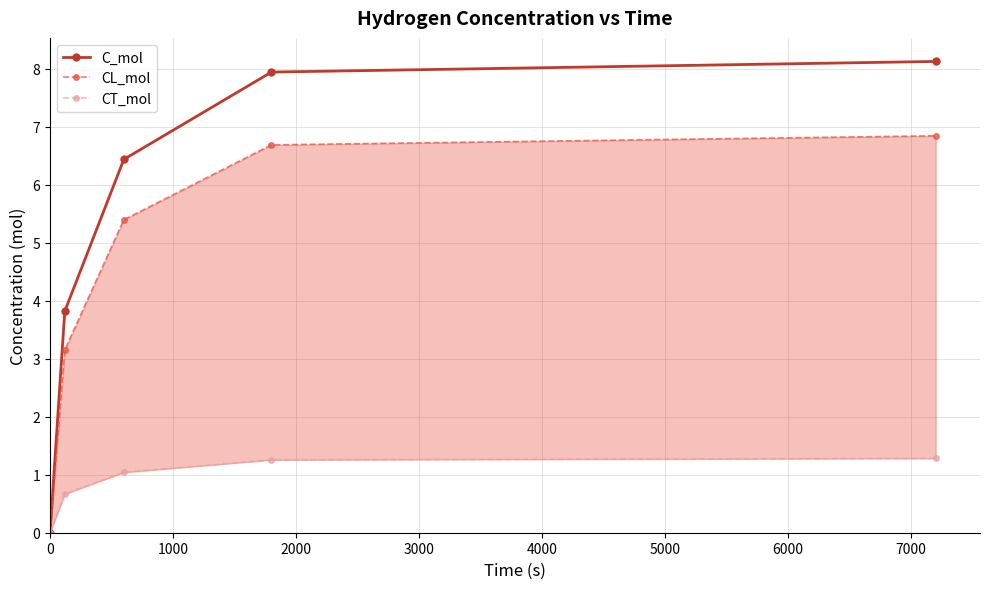

At how many categories does at least one series exceed 6?

3